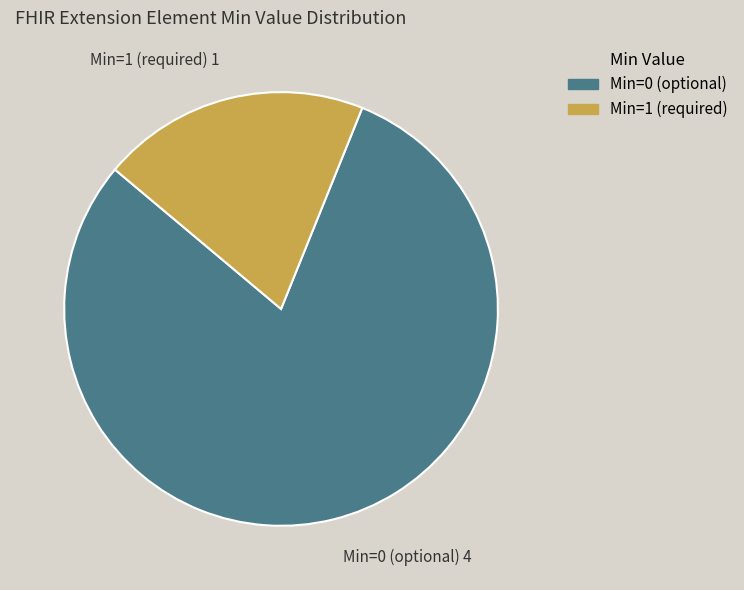

The Min=0 (optional) 4 slice represents 73% of the pie. True or false?

False